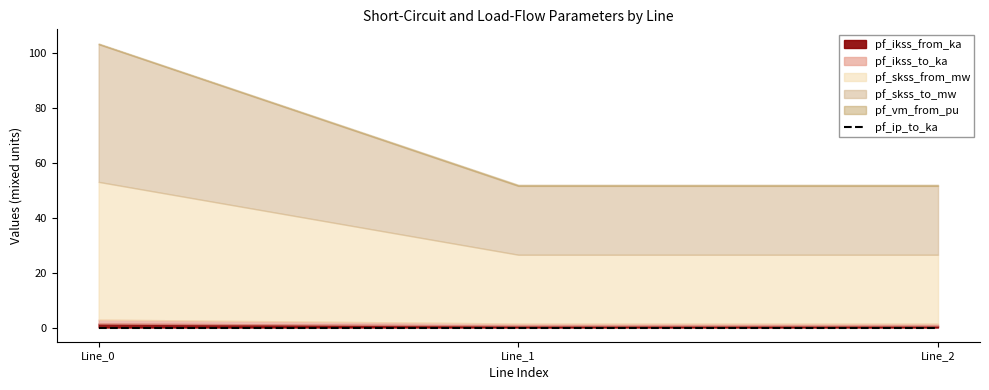

How many categories are shown in the chart?

3